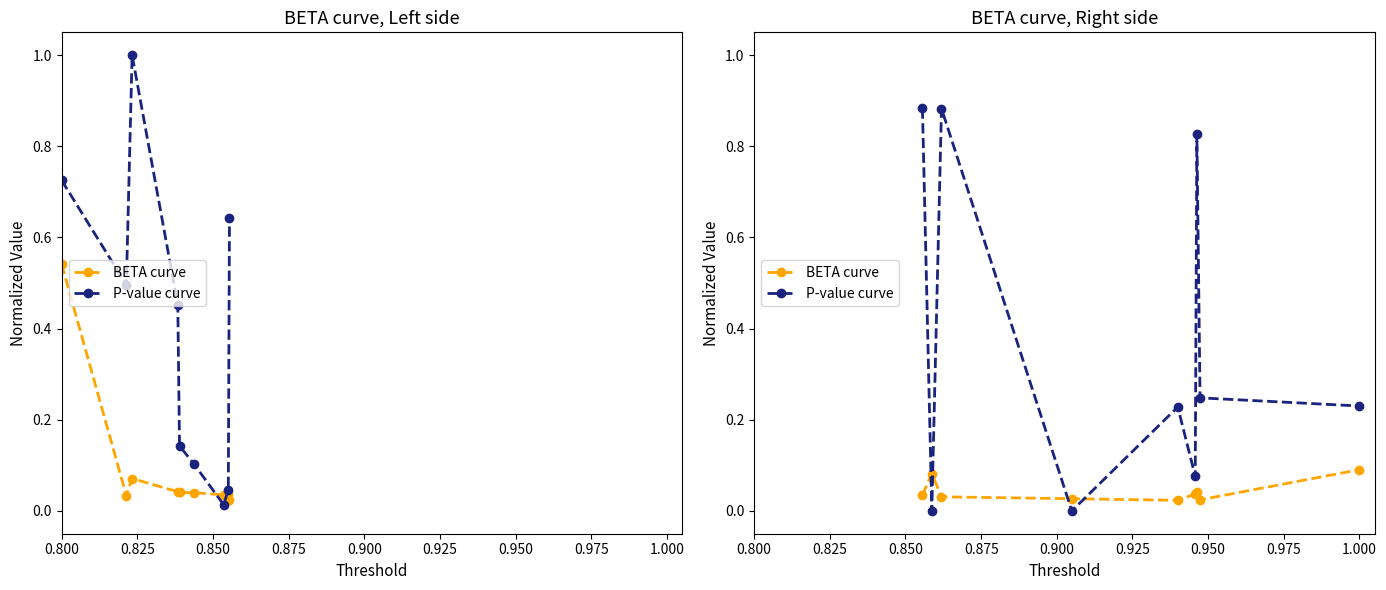

What is the sum of the P-value curve values at 0.975 and 0.825?

0.2